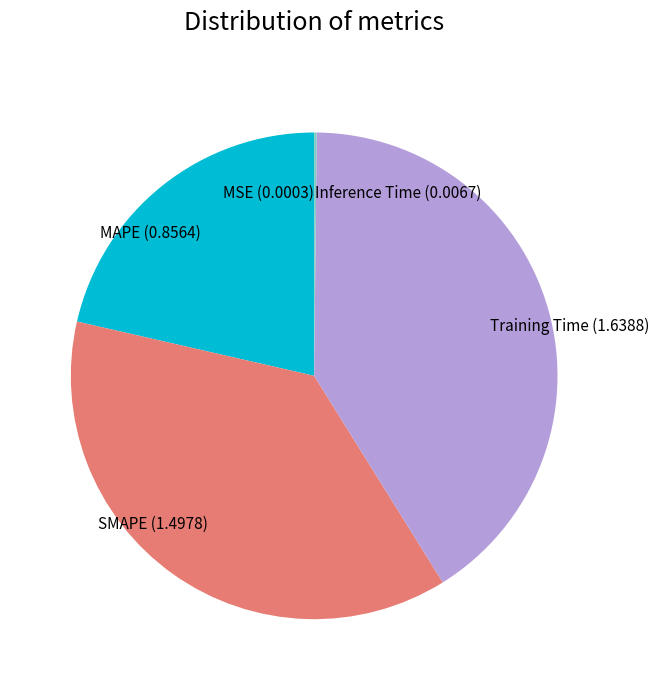

Which category has the biggest portion of the pie?

Training Time